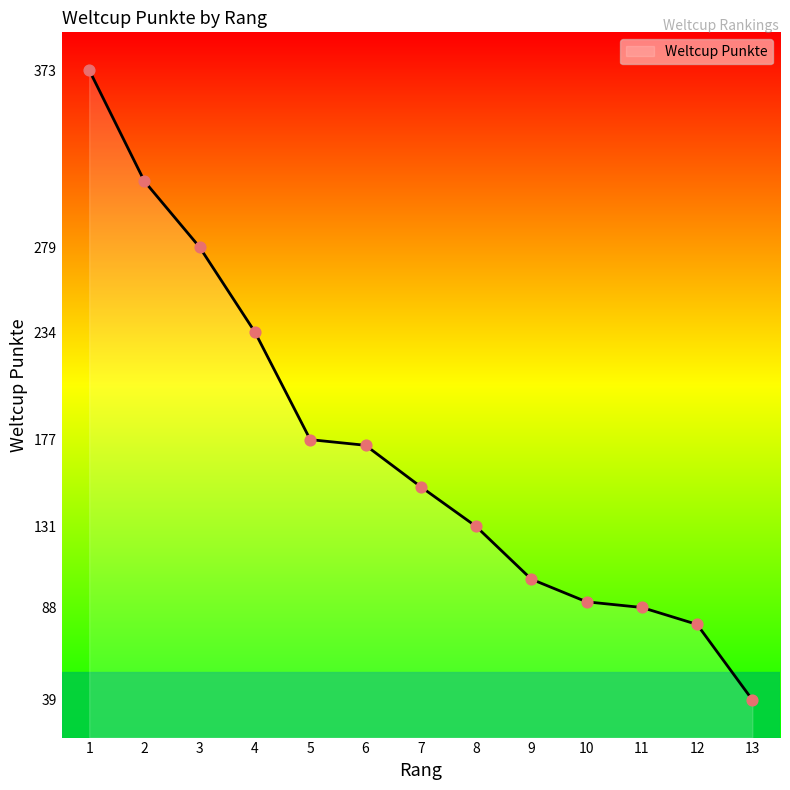

What is the change in value from 2 to 8?

-183